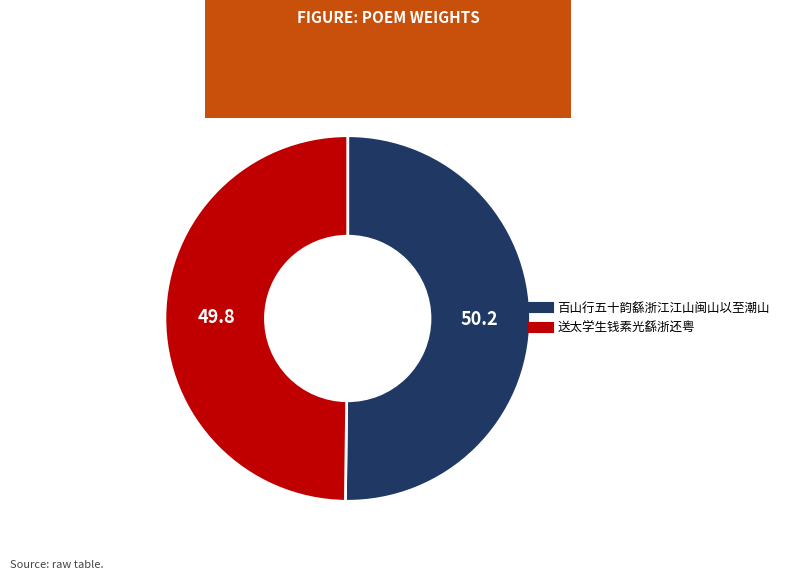

True or false: 百山行五十韵繇浙江江山闽山以至潮山 accounts for 58% of the total.

False